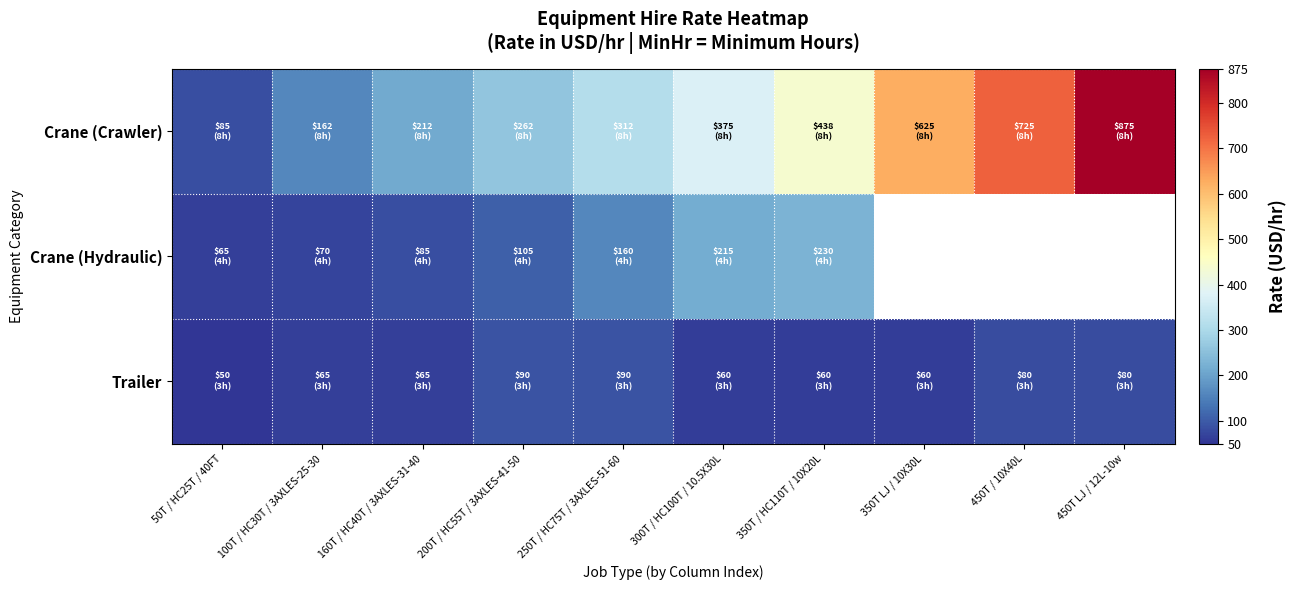

How many data points does each series have?

10